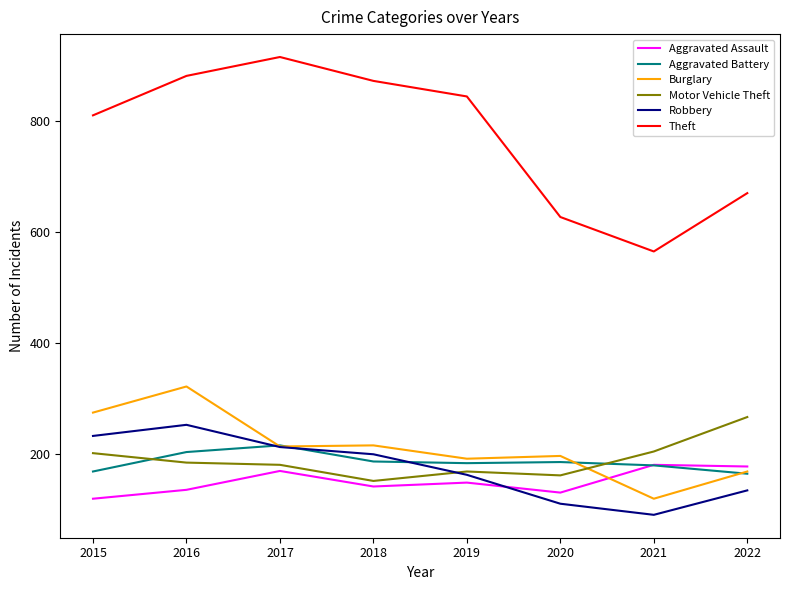

Is the value of Robbery at 2020 greater than the value of Aggravated Battery at 2016?

No